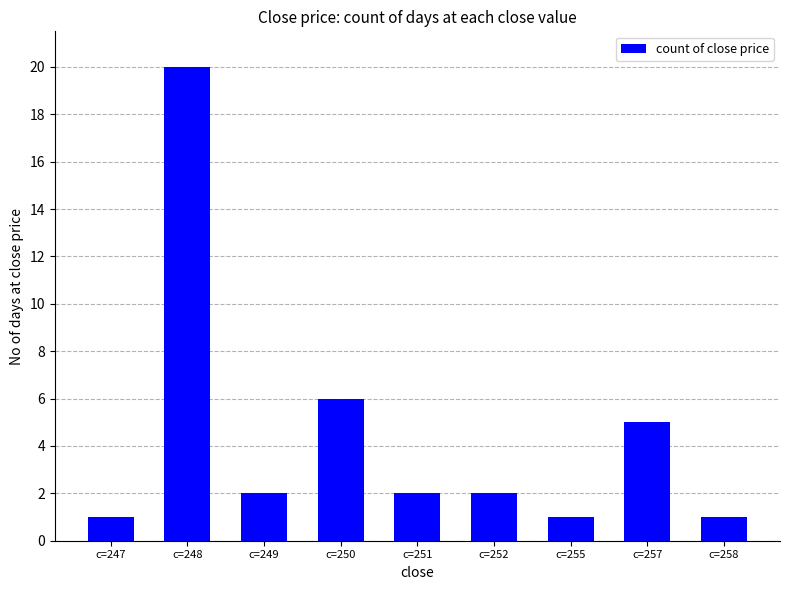

The chart shows a value of 2 at c=252. True or false?

True